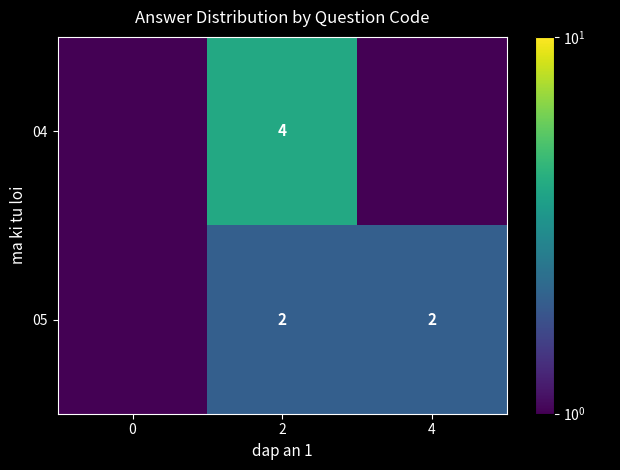

Is it true that 05 equals 2.0 at 2?

True